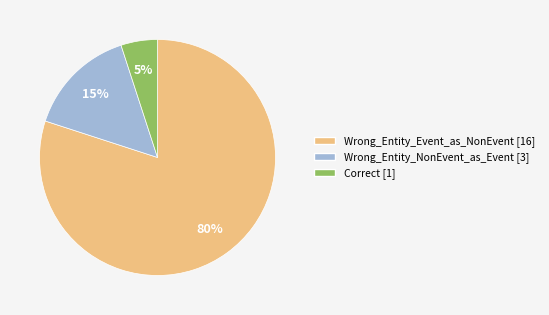

Which category has the biggest portion of the pie?

Wrong_Entity_Event_as_NonEvent